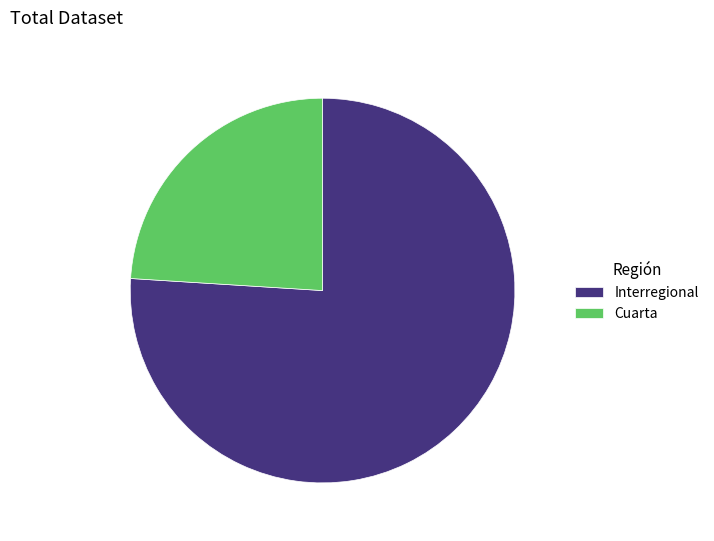

Is the sum of Cuarta and Interregional greater than half?

Yes